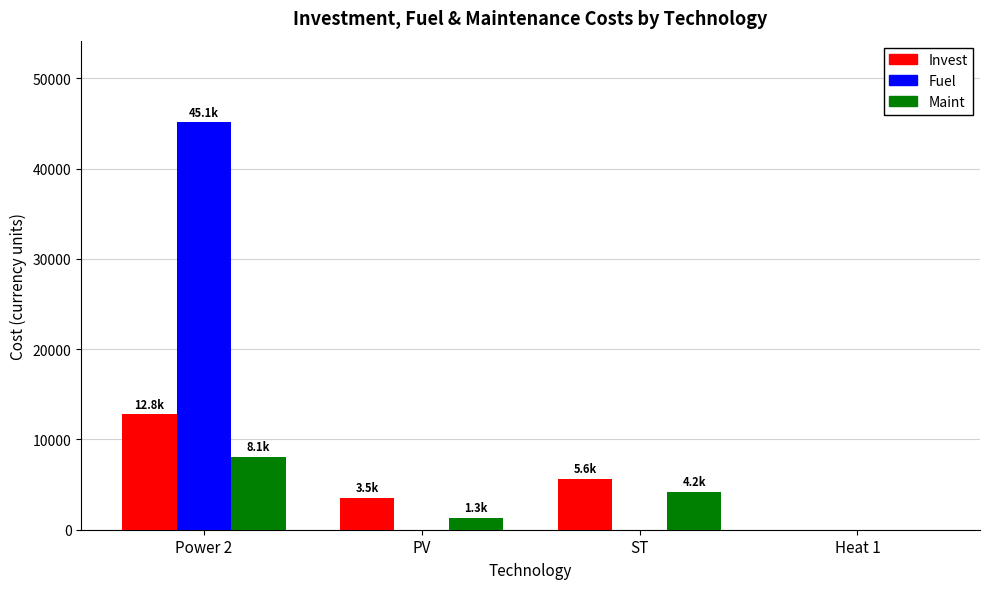

What is the total value across all series at Power 2?

66001.3